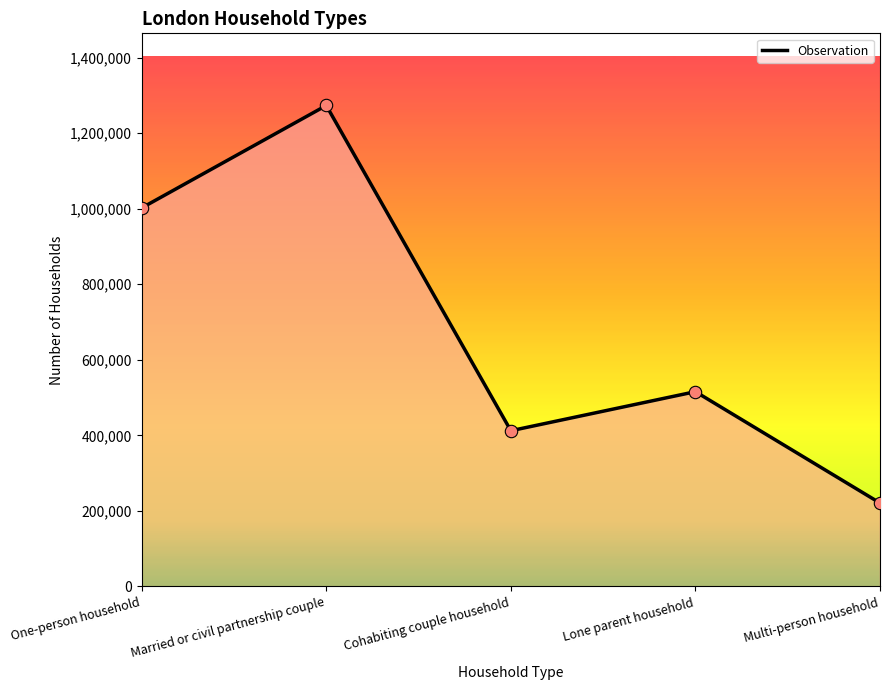

What is the change in value from Married or civil partnership couple to Lone parent household?

-757446